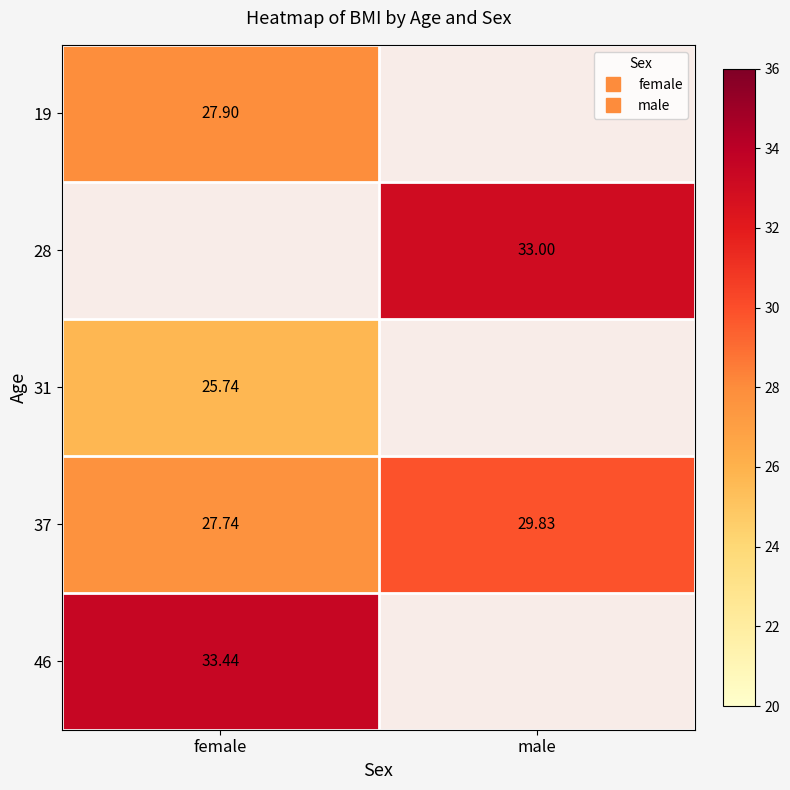

At which label does 28 reach its peak?

female